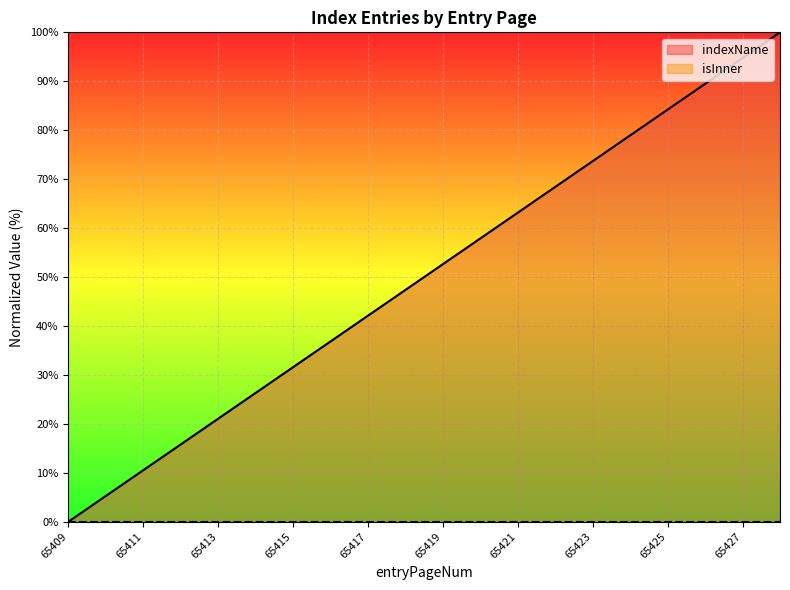

Does the chart display data point markers on the line(s)?

No